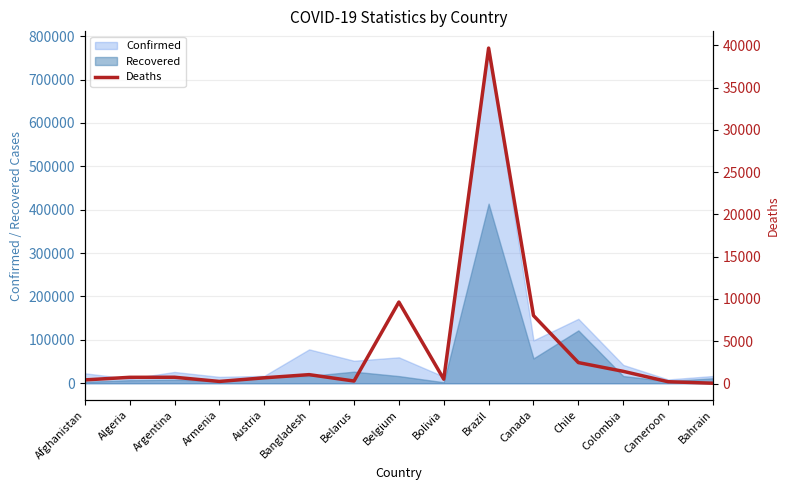

True or false: there are more than 2 points higher than both neighbors.

True